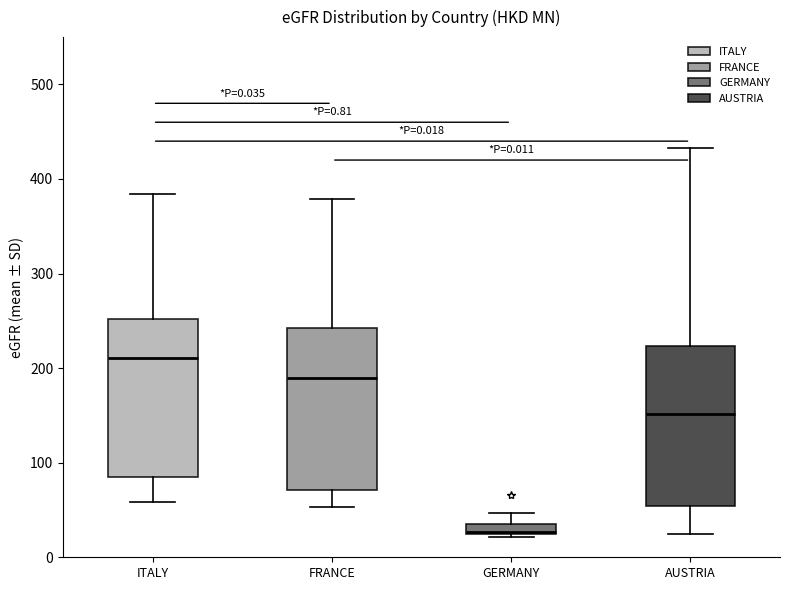

Which box's median line is the highest?

ITALY